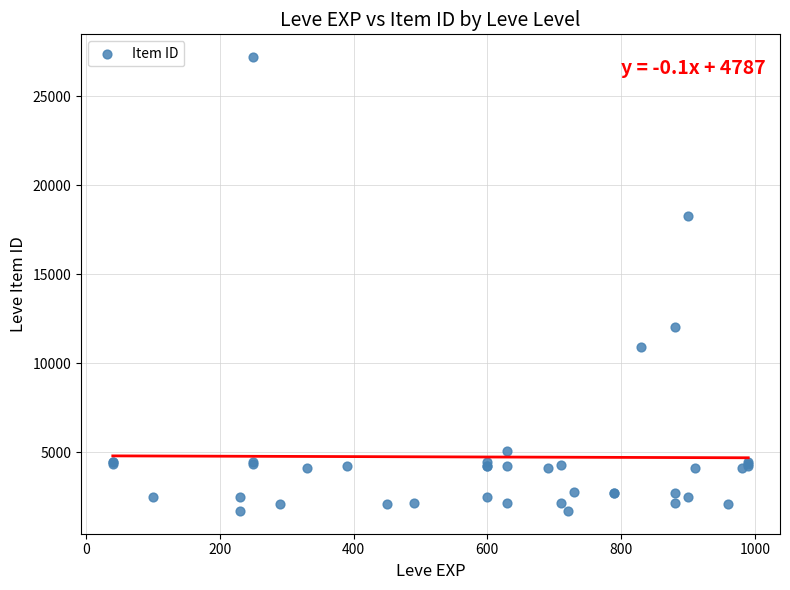

What Y value in the scatter plot is closest to 14448?

12018